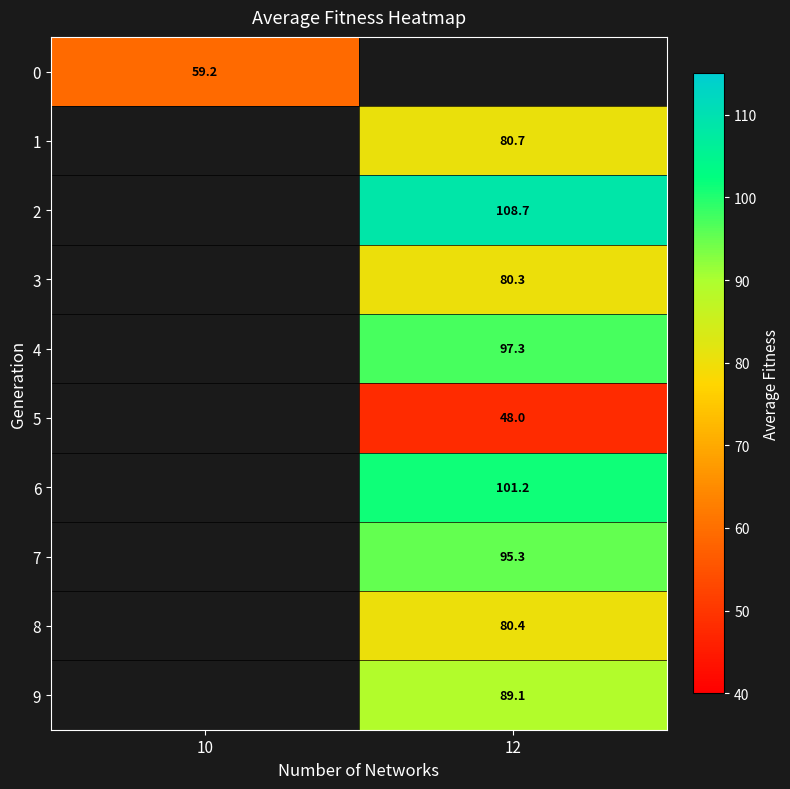

What is the greatest value displayed?

108.7